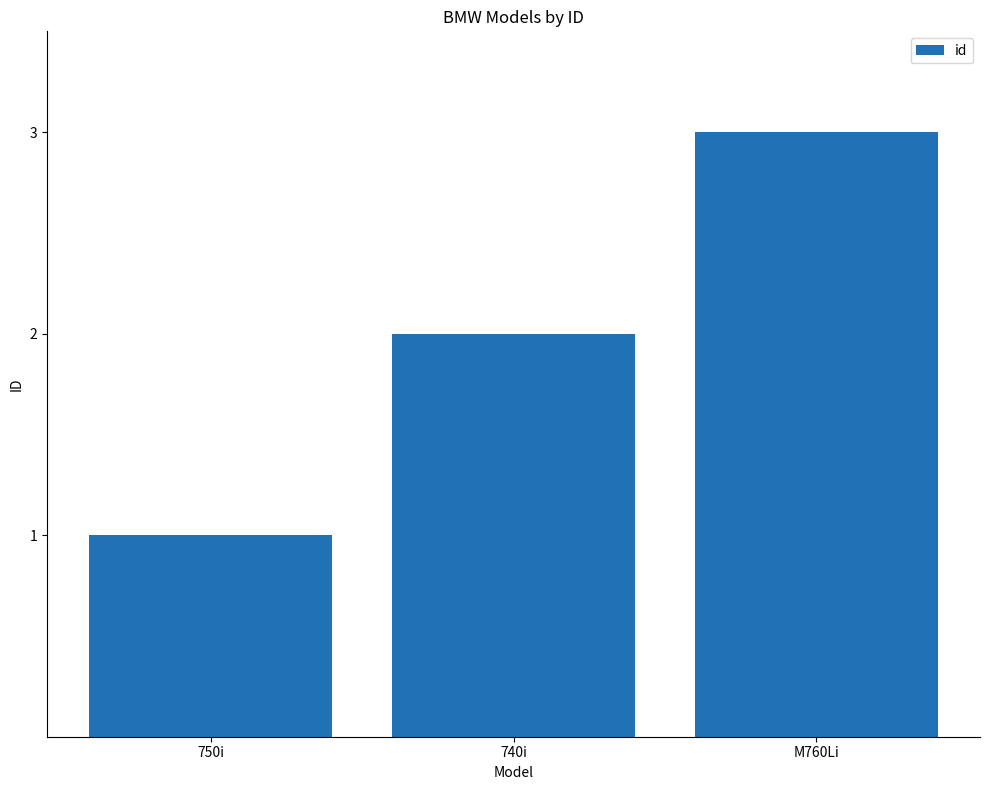

Reading left to right, extract all data points from this chart.

750i=1	740i=2	M760Li=3